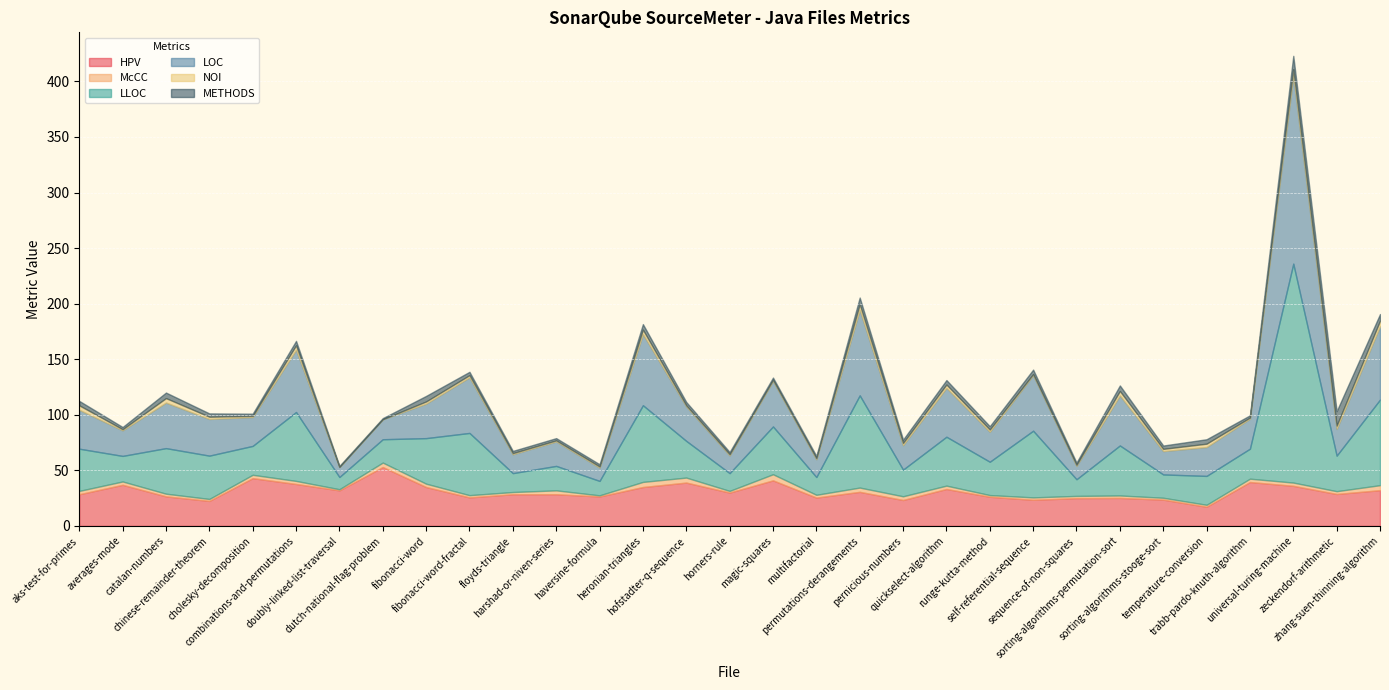

What value does the NOI series have at multifactorial?

1.0